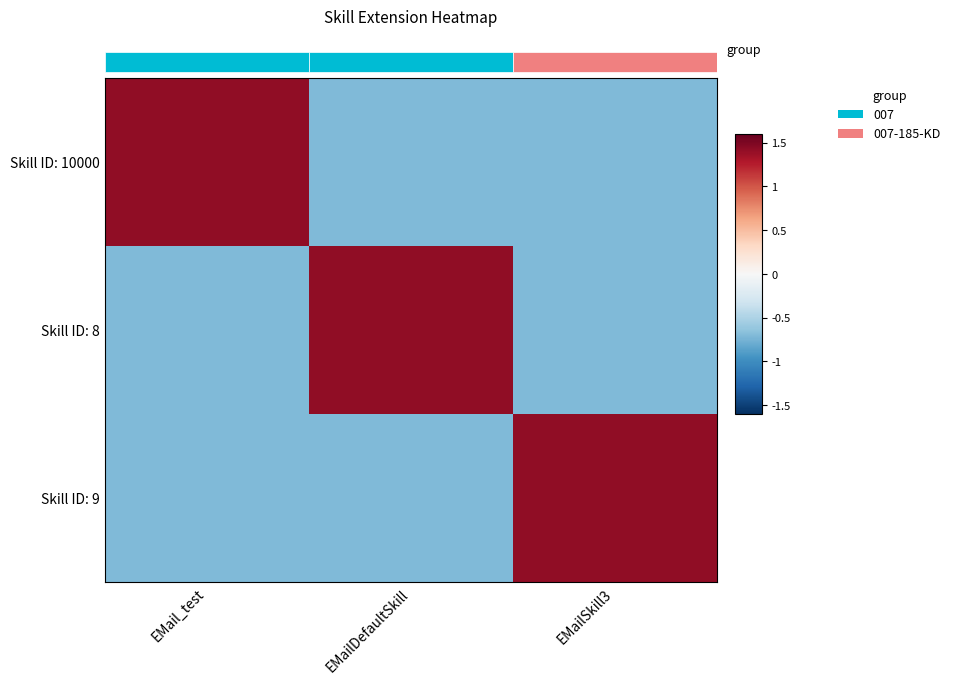

Rank the series at EMail_test from lowest to highest value.

Skill ID: 9, Skill ID: 8, Skill ID: 10000